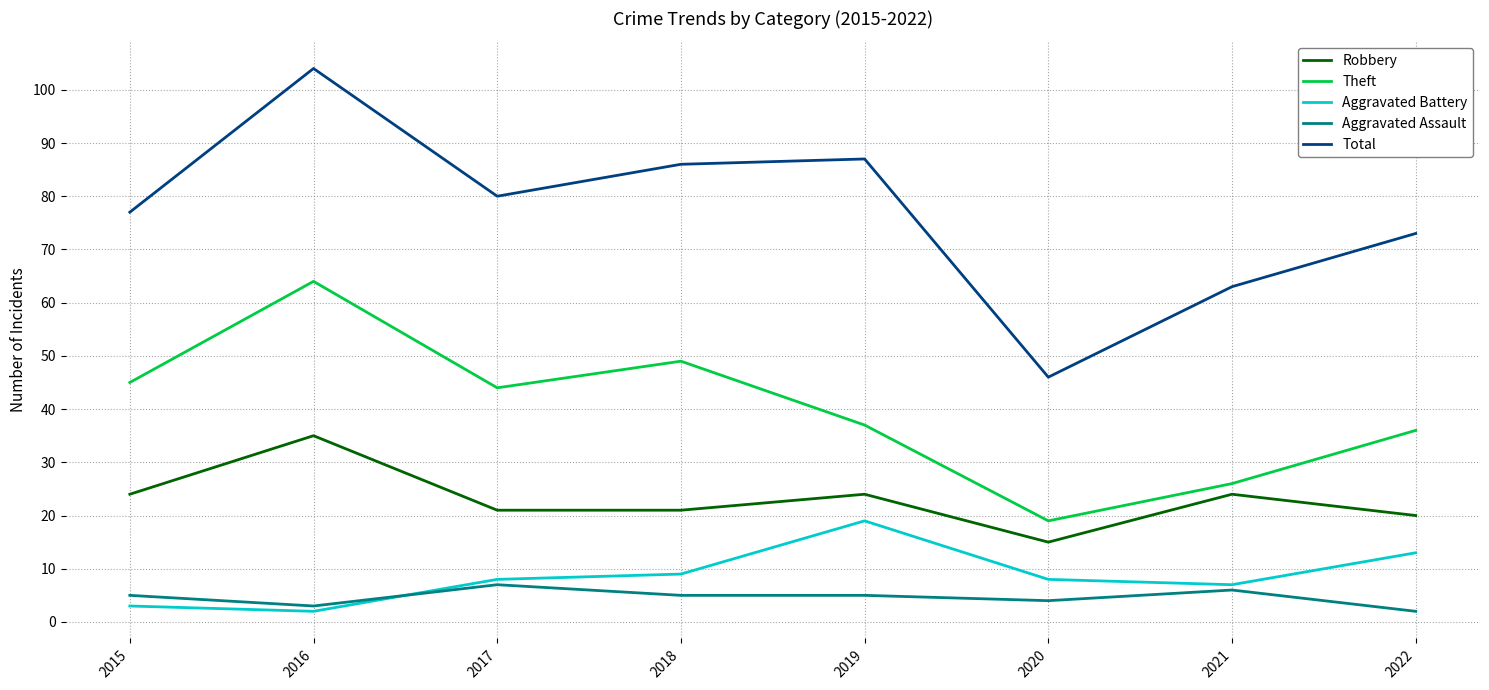

Rank the series by their maximum value, from highest to lowest.

Total, Theft, Robbery, Aggravated Battery, Aggravated Assault